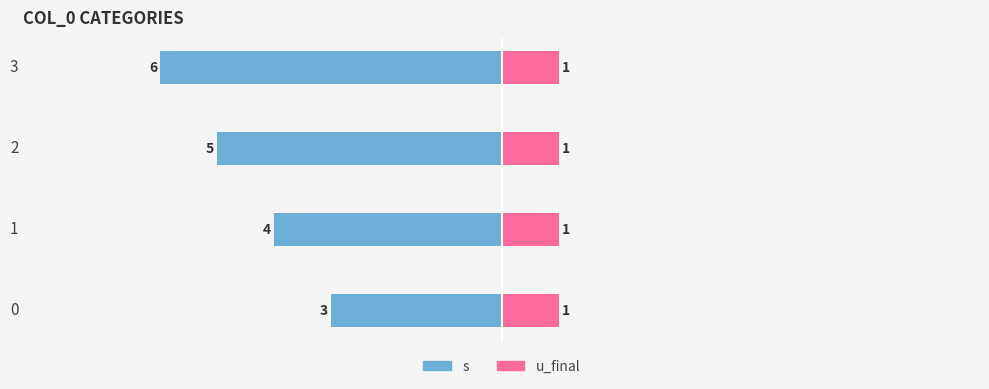

Which series has the widest spread of values?

s